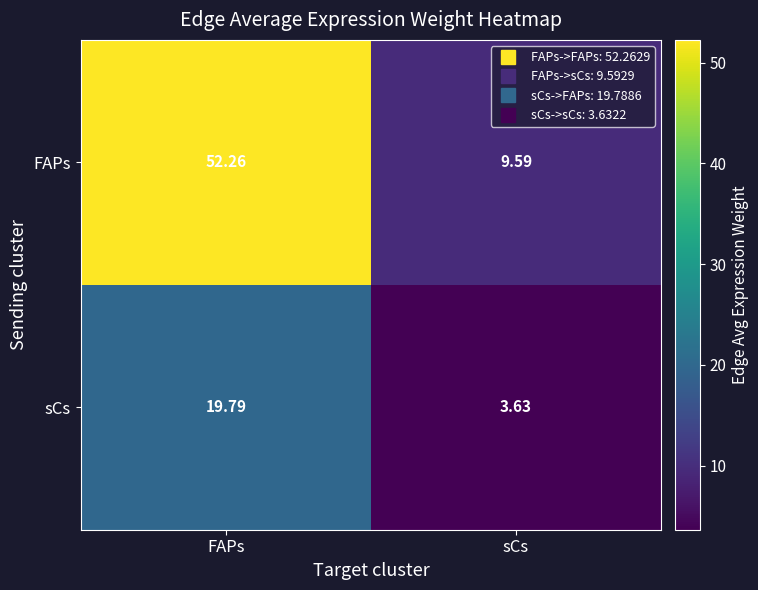

Which series has the widest spread of values?

FAPs